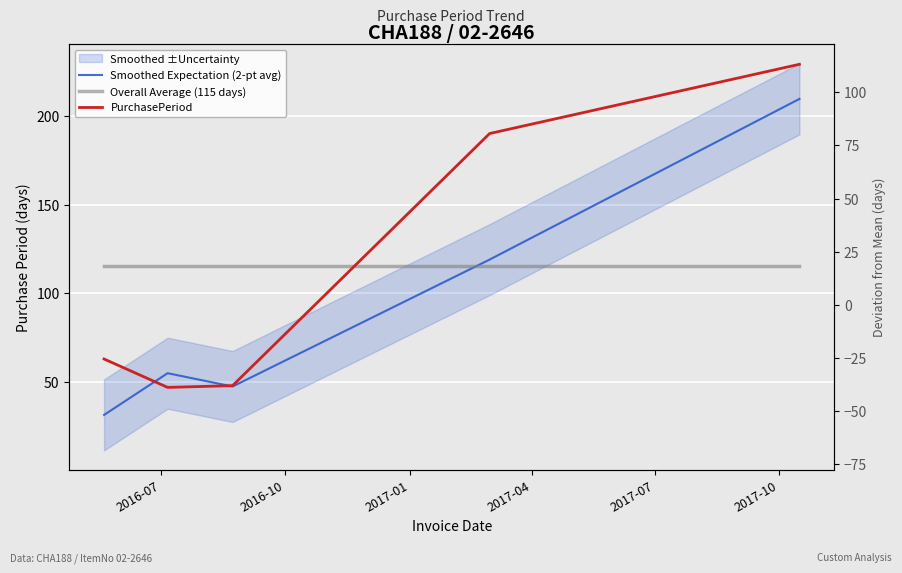

What is the spread (max minus min) of values at 2017-04?

74.6